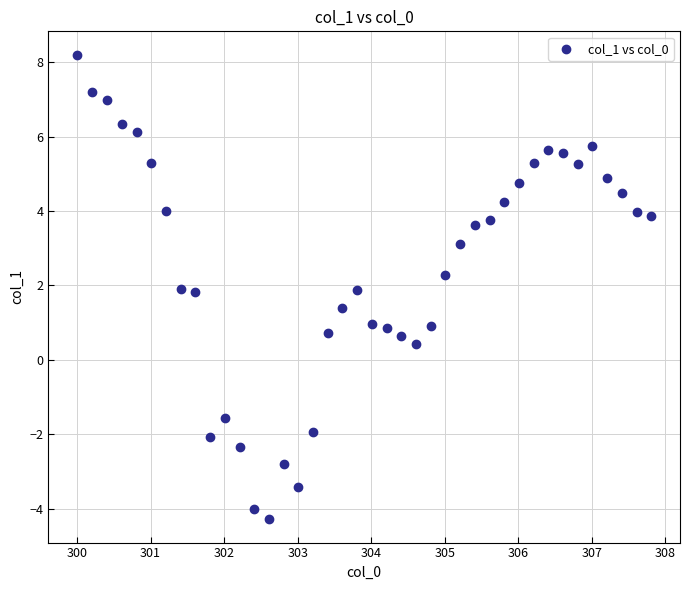

What is the range of Y values (max minus min)?

12.5